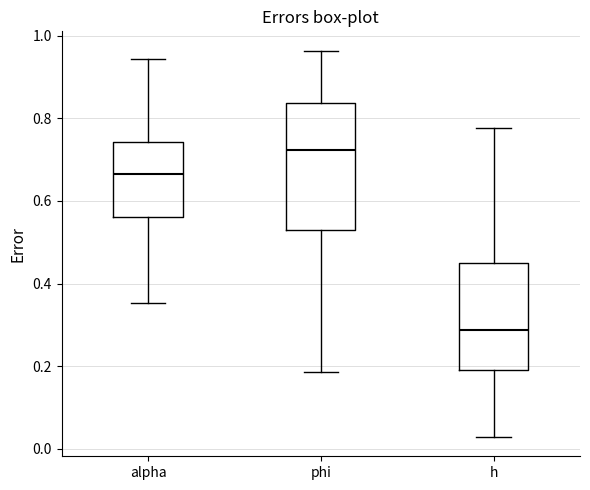

Comparing the boxes themselves (not the whiskers), which one is the tallest?

phi